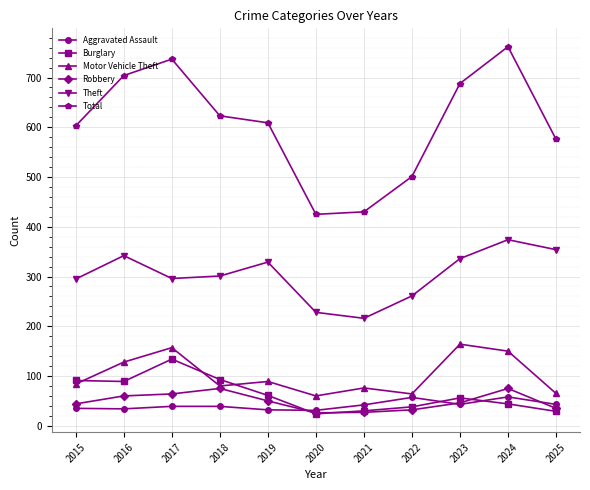

What is the sum of all Motor Vehicle Theft values?

1117